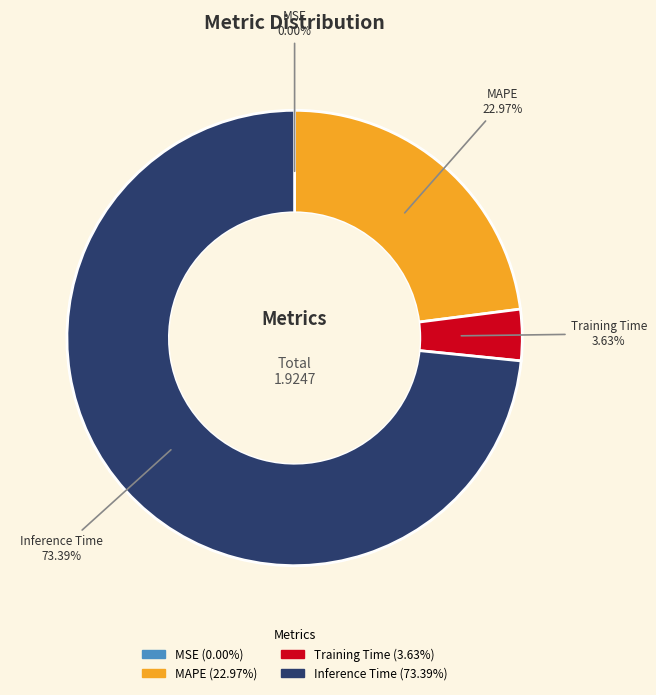

Is there any slice that represents more than half of the pie?

Yes